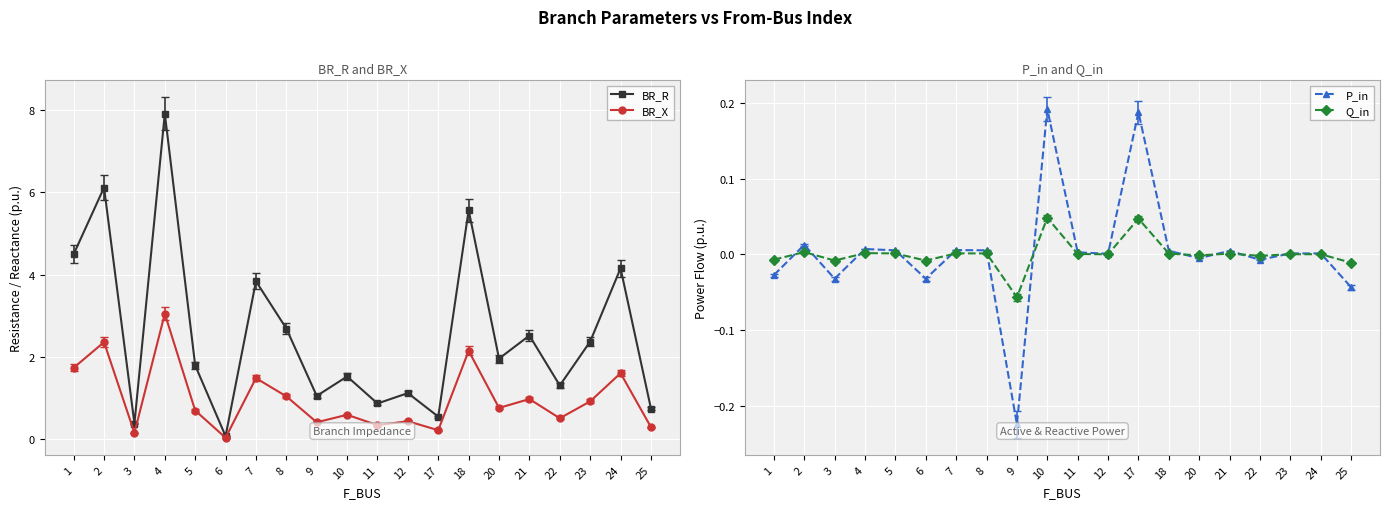

True or false: BR_X and P_in intersect in this chart.

False